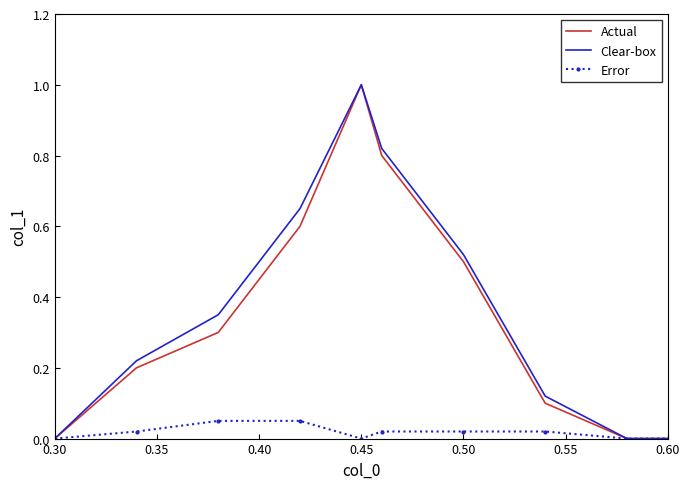

Which series has the widest spread of values?

Actual